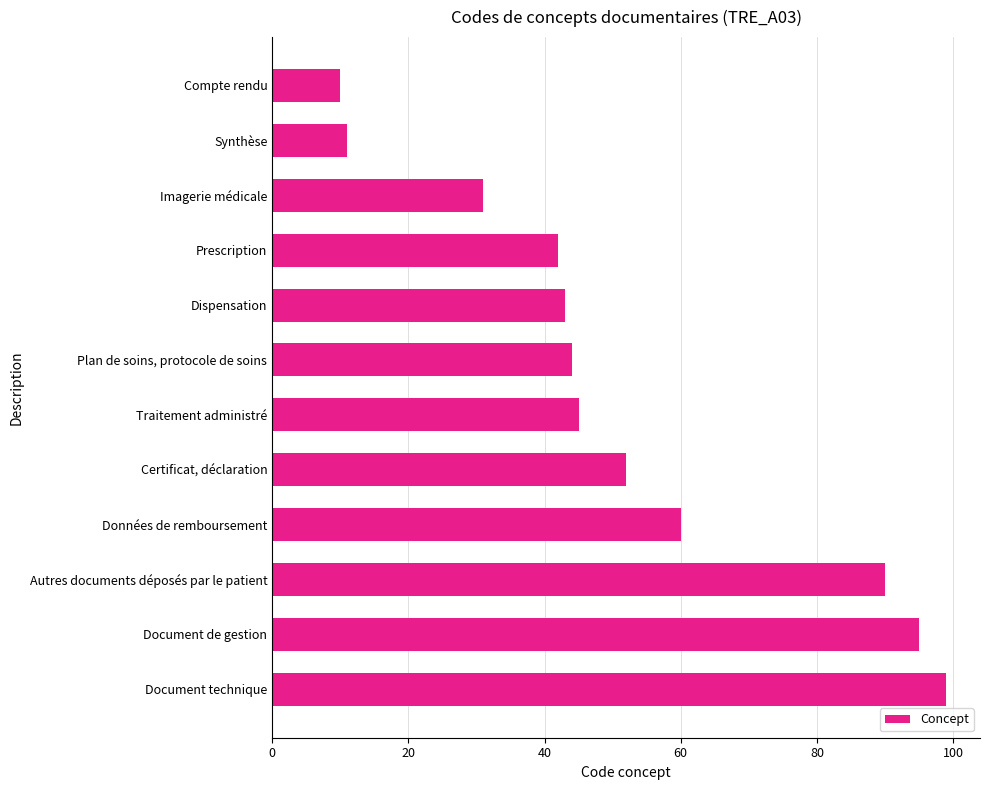

Does the chart contain stacked bars?

No